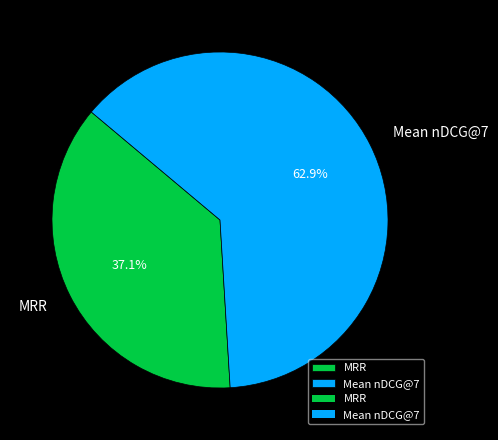

Which category accounts for the majority?

Mean nDCG@7